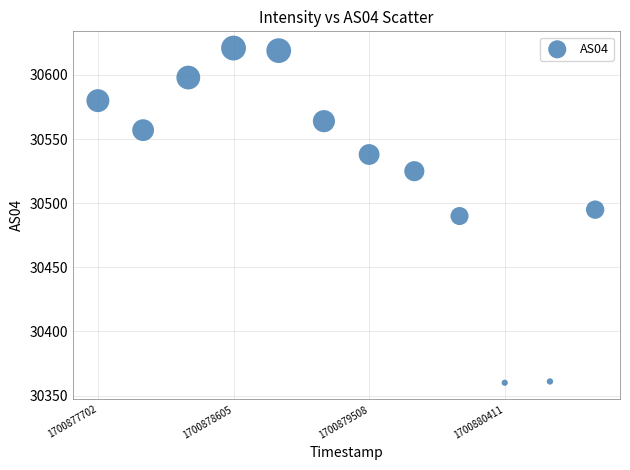

What is the range of Y values (max minus min)?

261